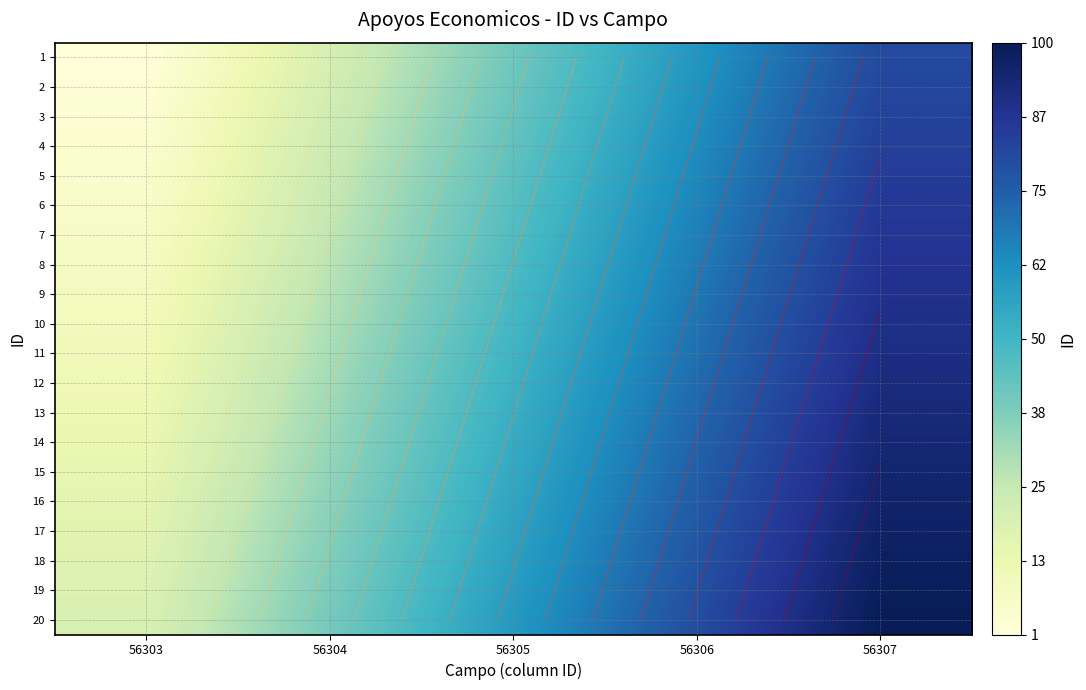

Count the 17 values in the range 37 to 77.

3